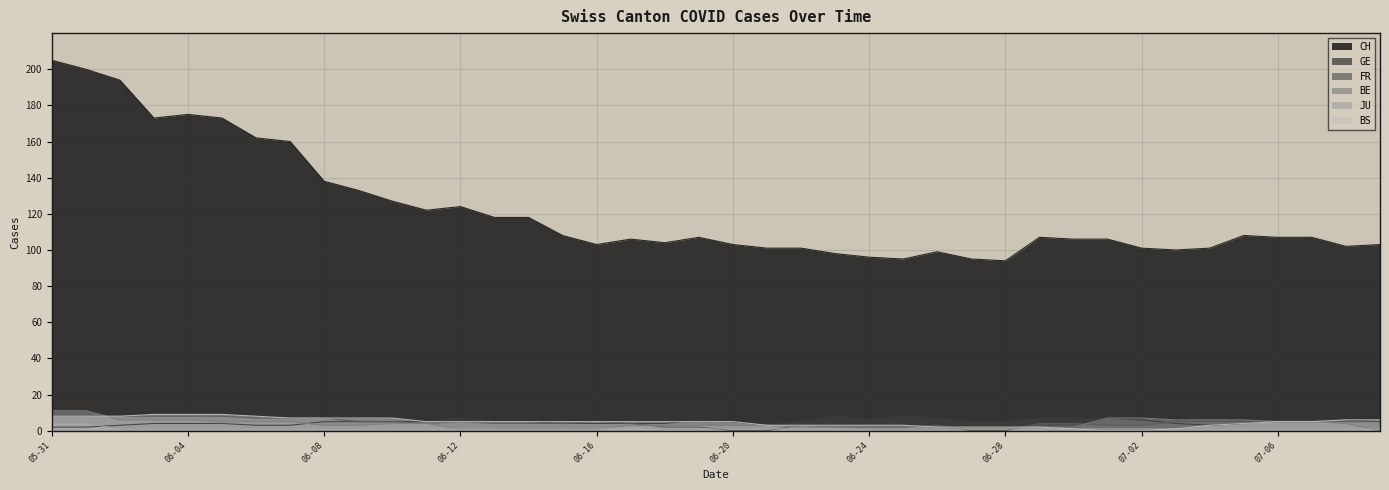

How many values in the GE series exceed 5?

13